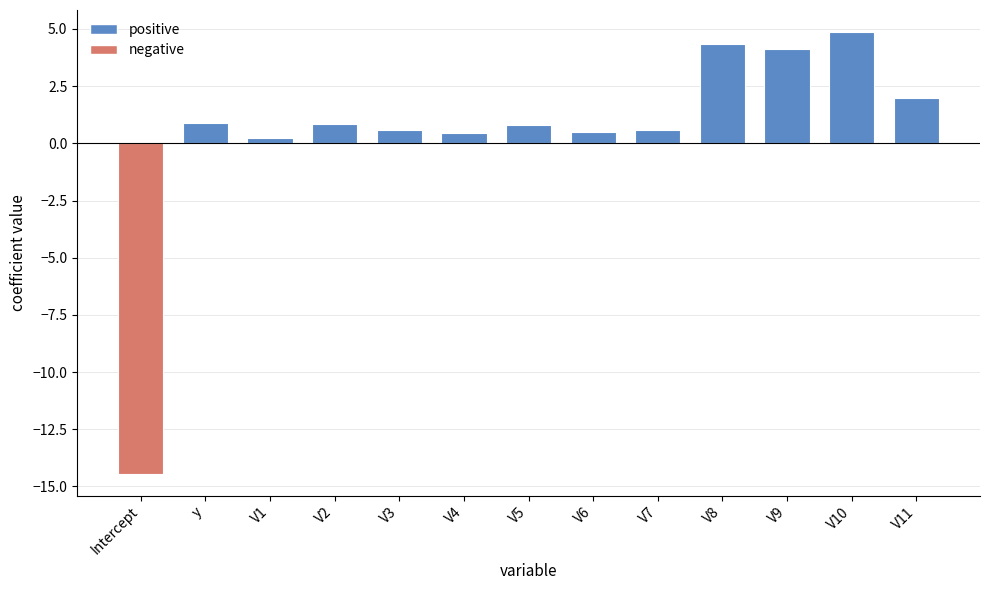

How many positive values are there?

12